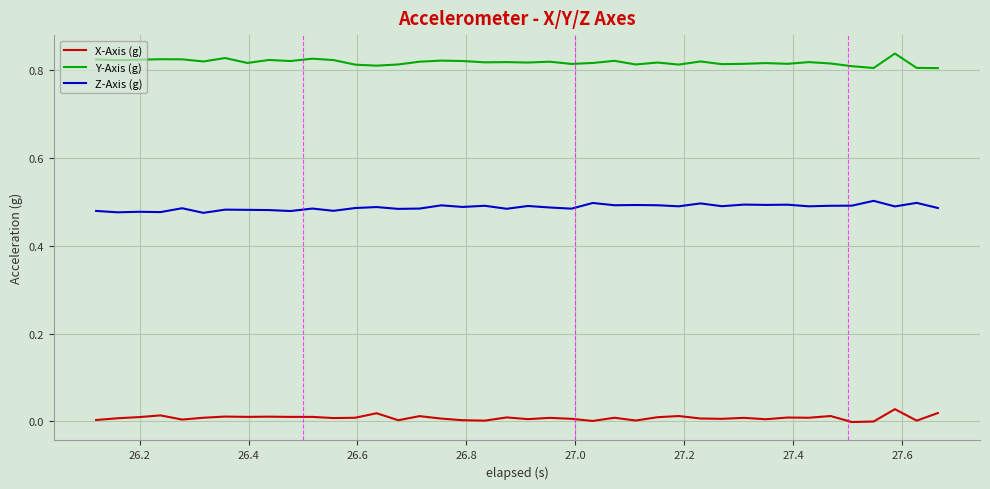

Which series has the largest total across all categories?

Y-Axis (g)